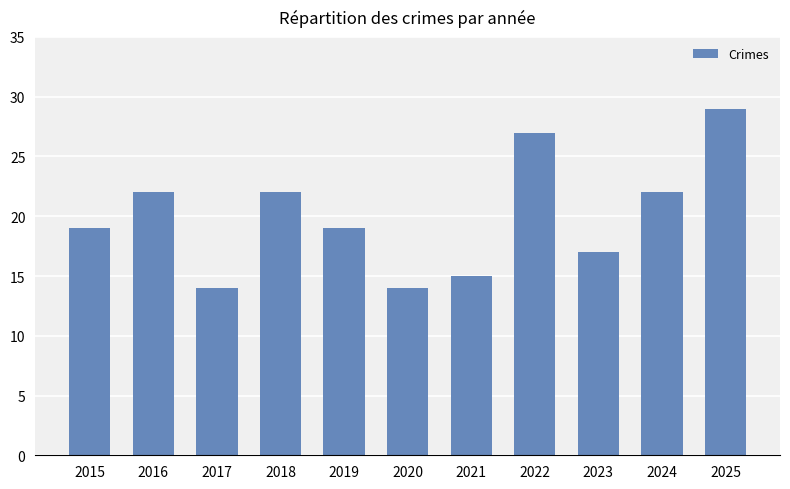

Which category has the highest value across all series?

2025